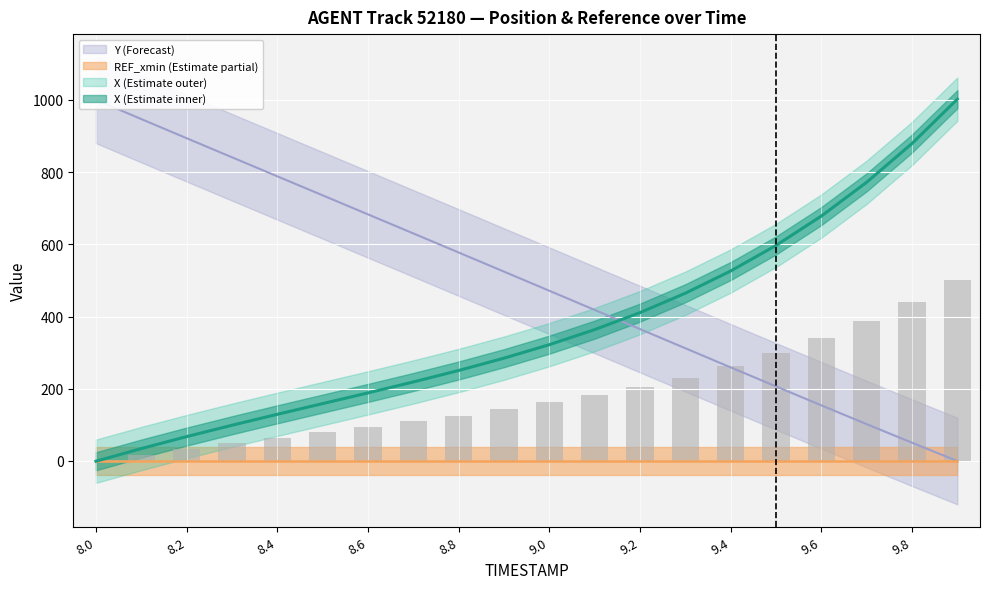

Between 9.2 and 8.7, which is larger?

9.2